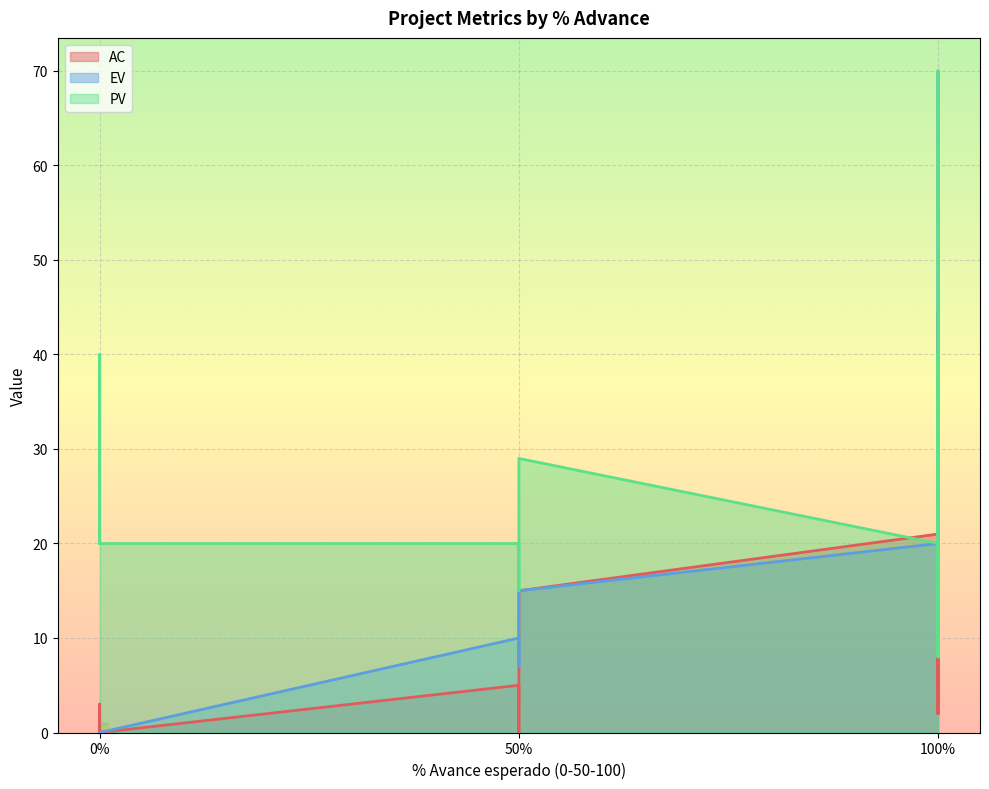

True or false: PV and EV cross at least once.

False